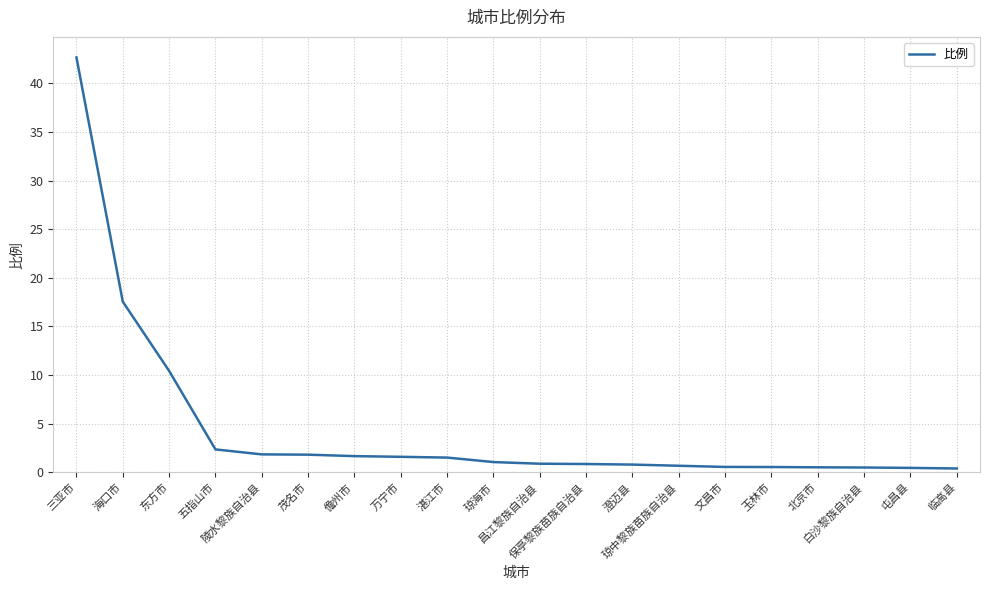

What is the sum of all values?

88.7